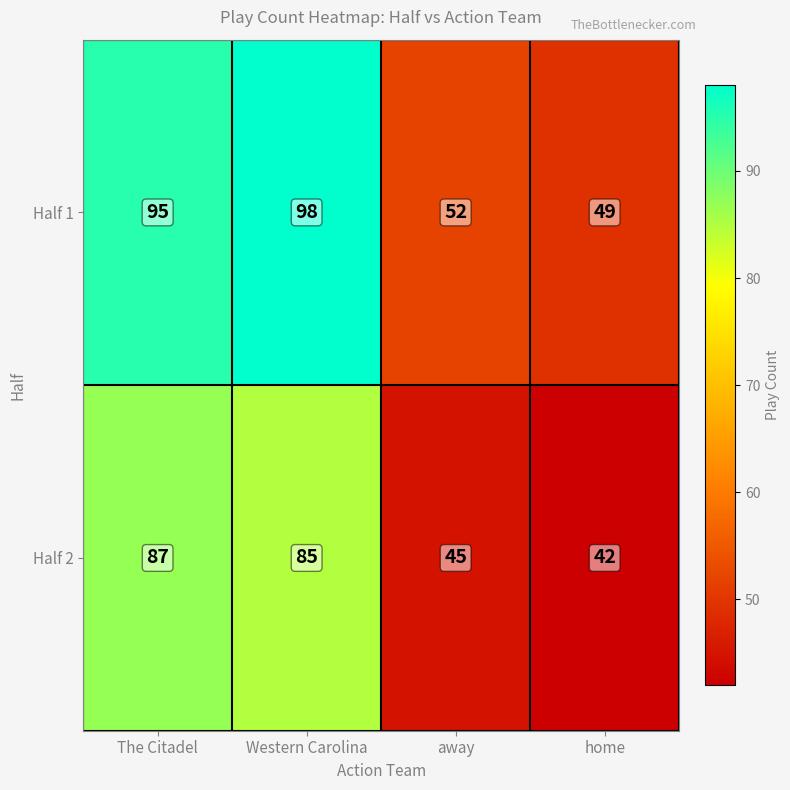

Rank the series at The Citadel from highest to lowest value.

Half 1, Half 2